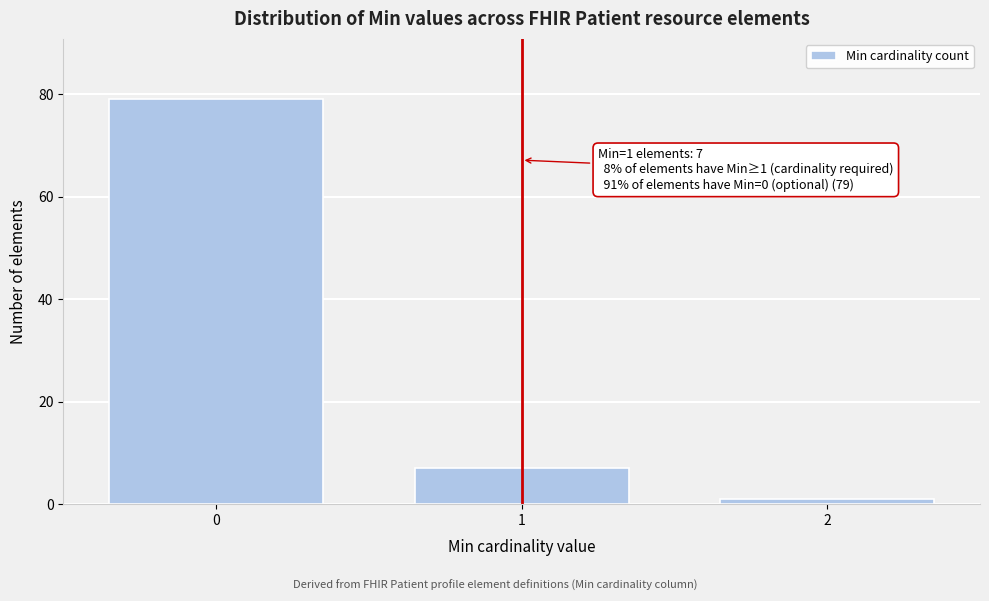

Reading left to right, list all the values displayed in this chart.

79	7	1